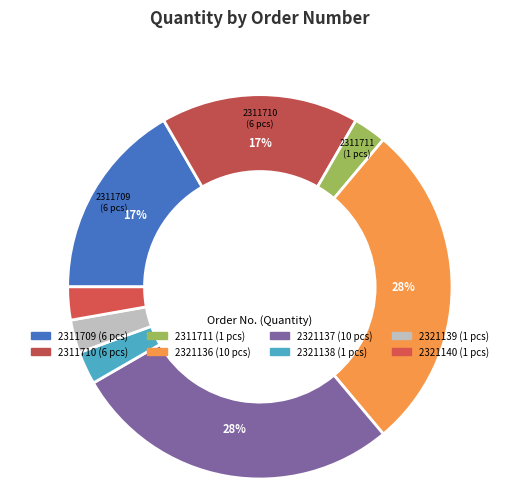

The 2321140 slice represents 1% of the pie. True or false?

False